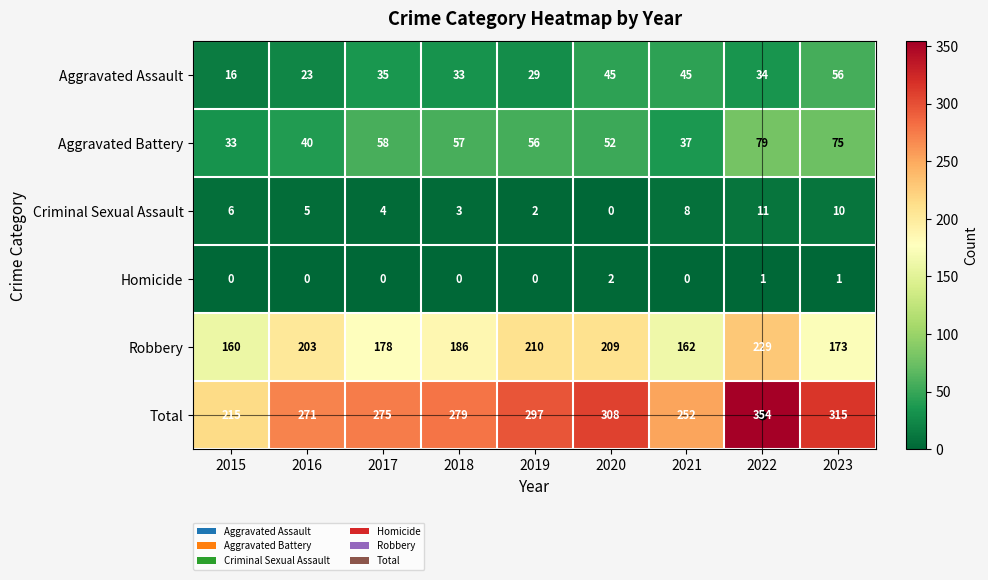

Which series has the largest total across all categories?

Total